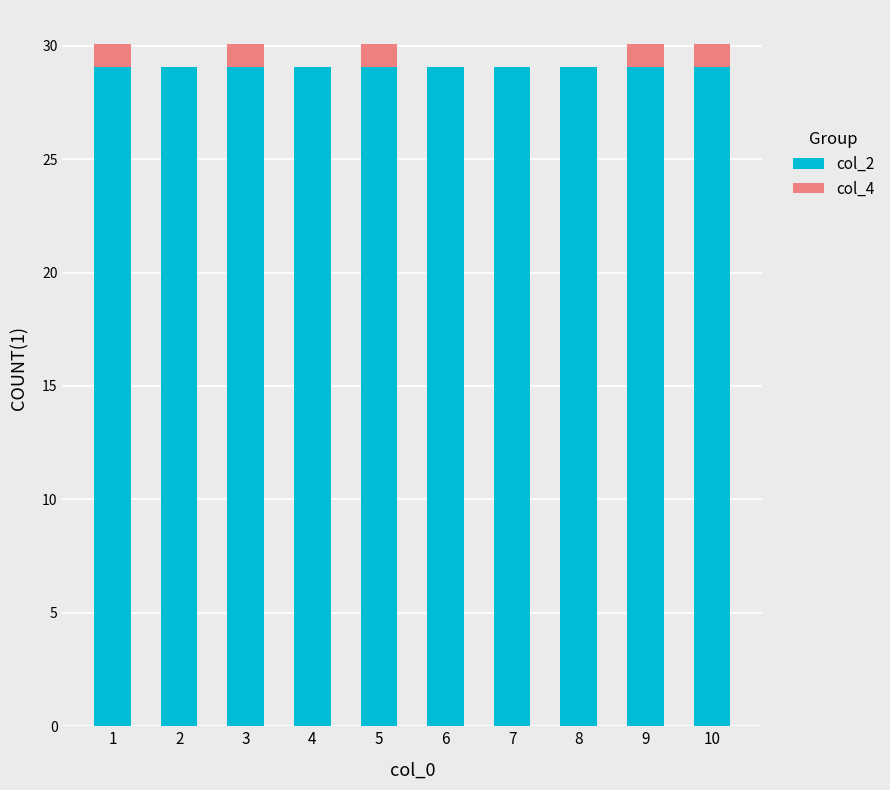

Are the bars horizontal?

No